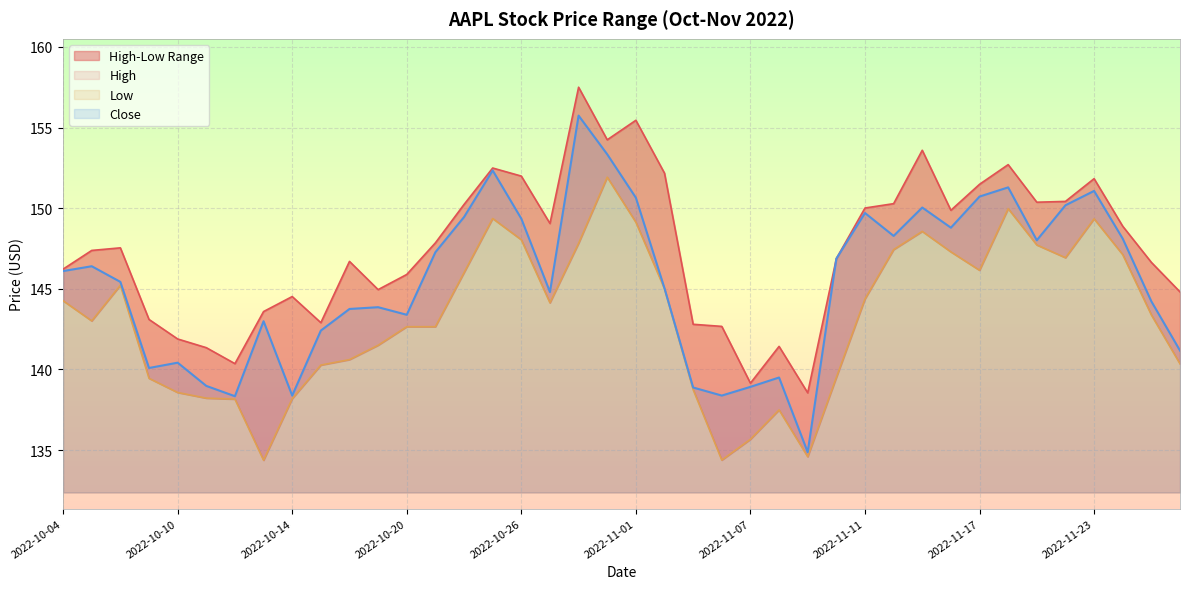

Does the chart display data point markers on the line(s)?

No